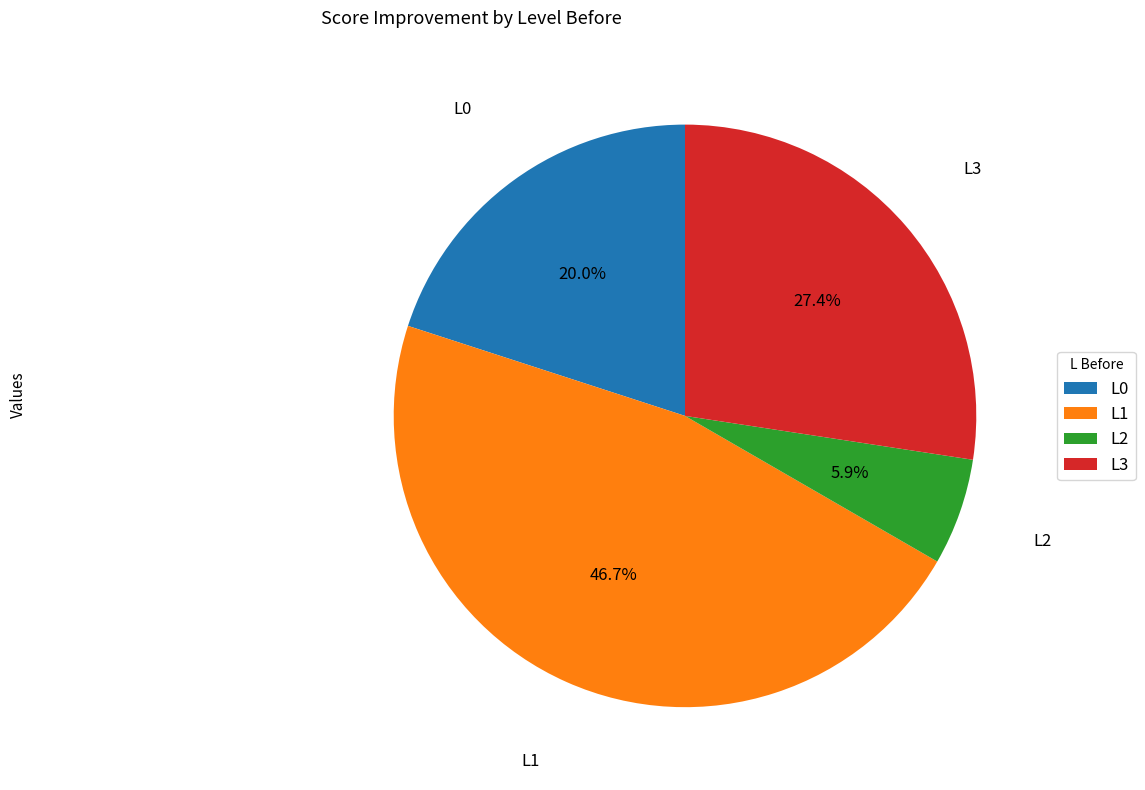

Is the sum of L1 and L2 greater than half?

Yes